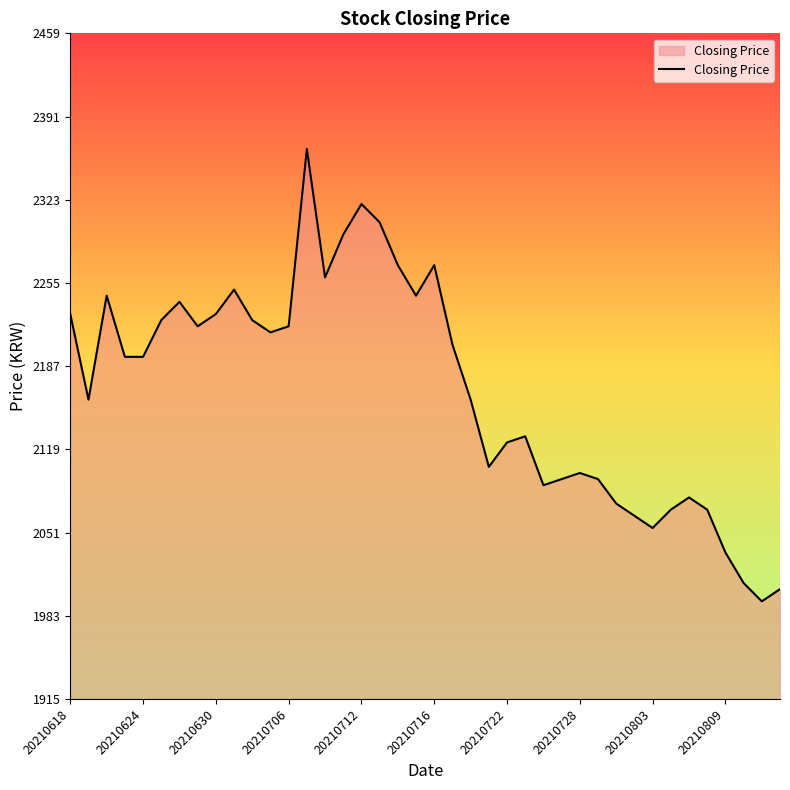

What is the difference between the maximum and minimum values?

370